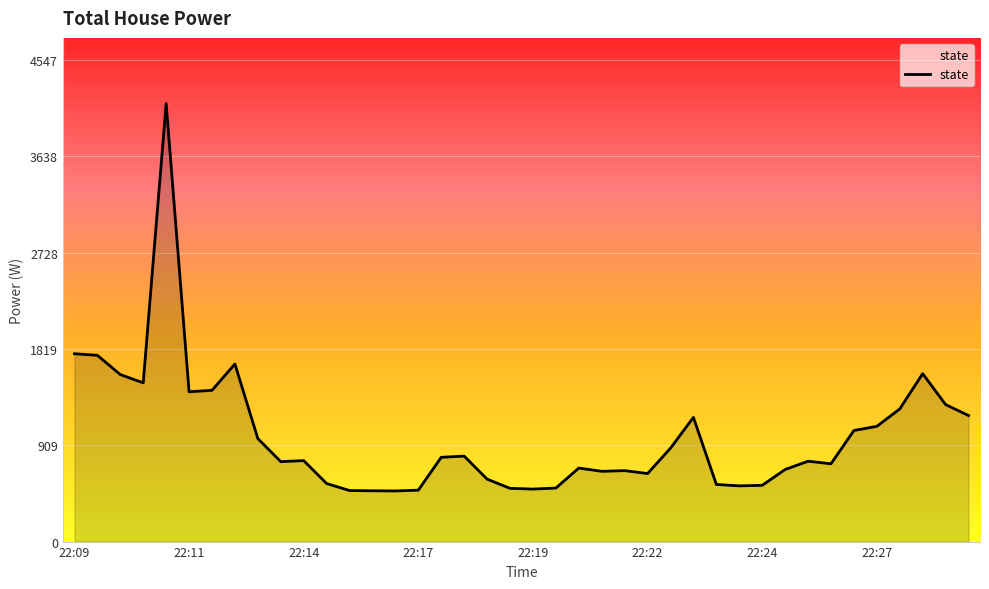

What is the smallest value displayed?

477.9